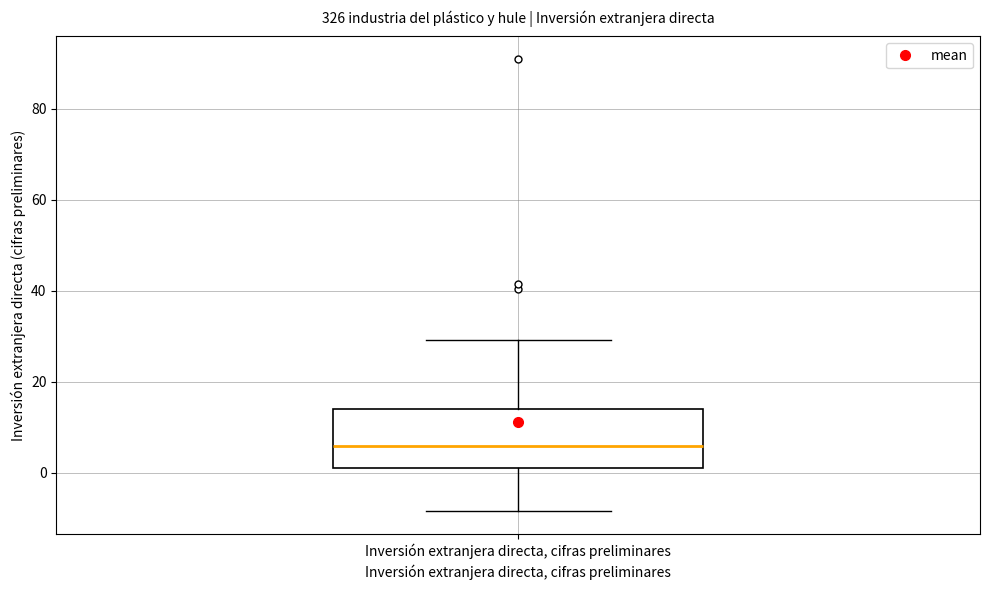

Read this box plot against the y-axis: the position of the median line, the range covered by the box, and the ends of both whiskers. The values are not printed on the chart, so give them approximately, as read against the axis.

median 6, box 2 to 14, whiskers -8 to 30